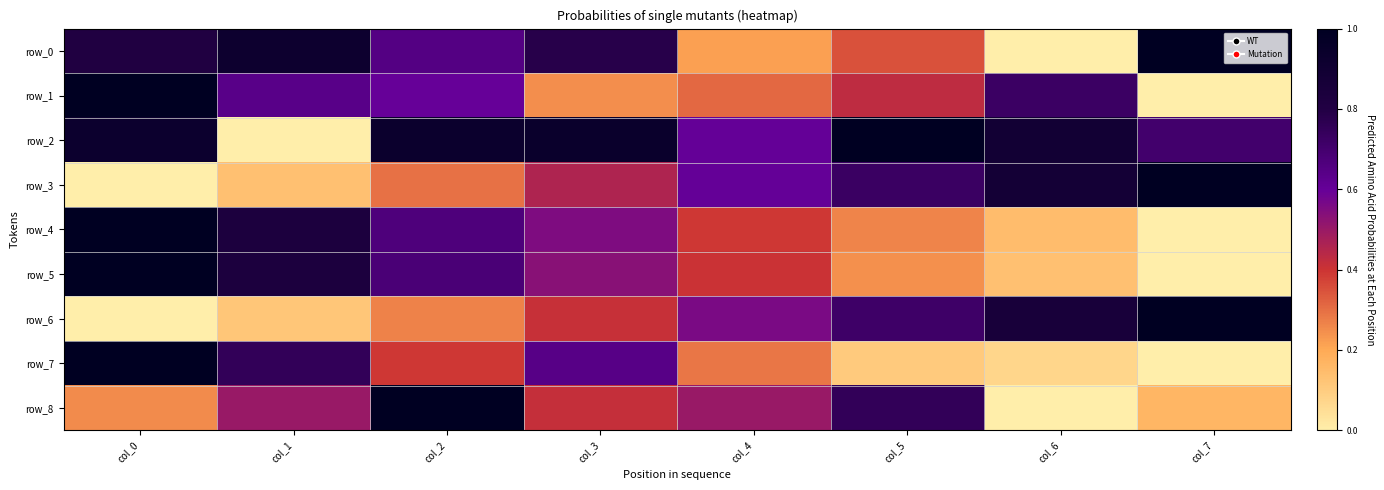

The row_4 series shows 0.3 at col_5. True or false?

True